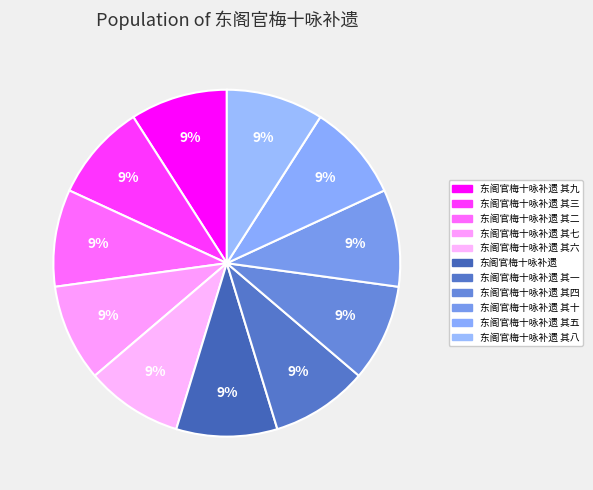

How many segments does this pie chart have?

11